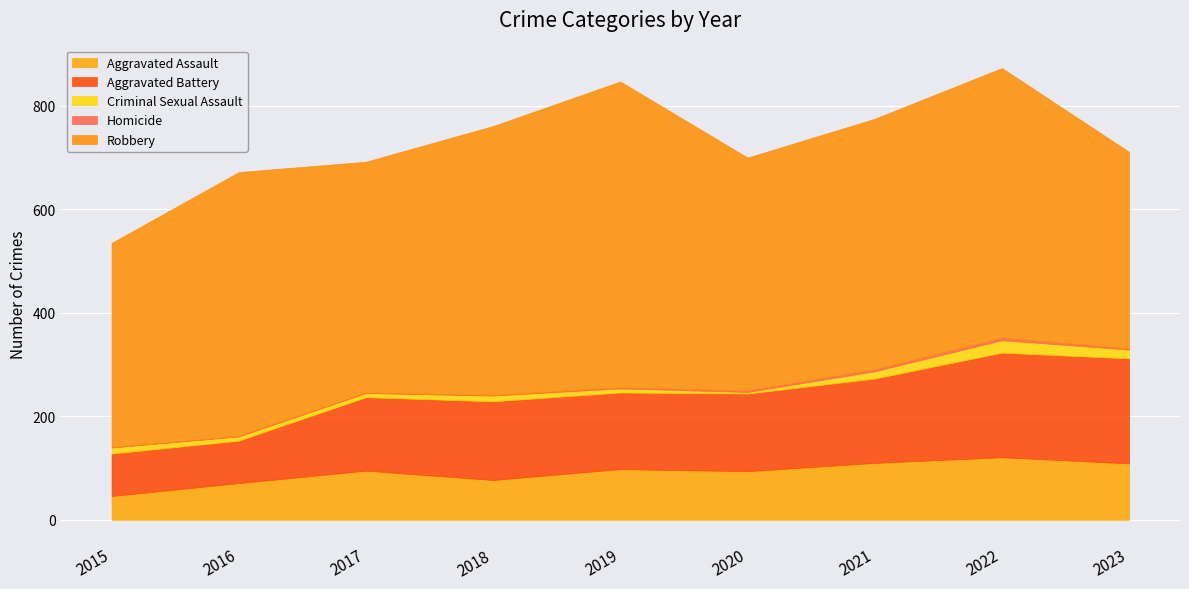

True or false: Aggravated Battery and Robbery cross at least once.

False